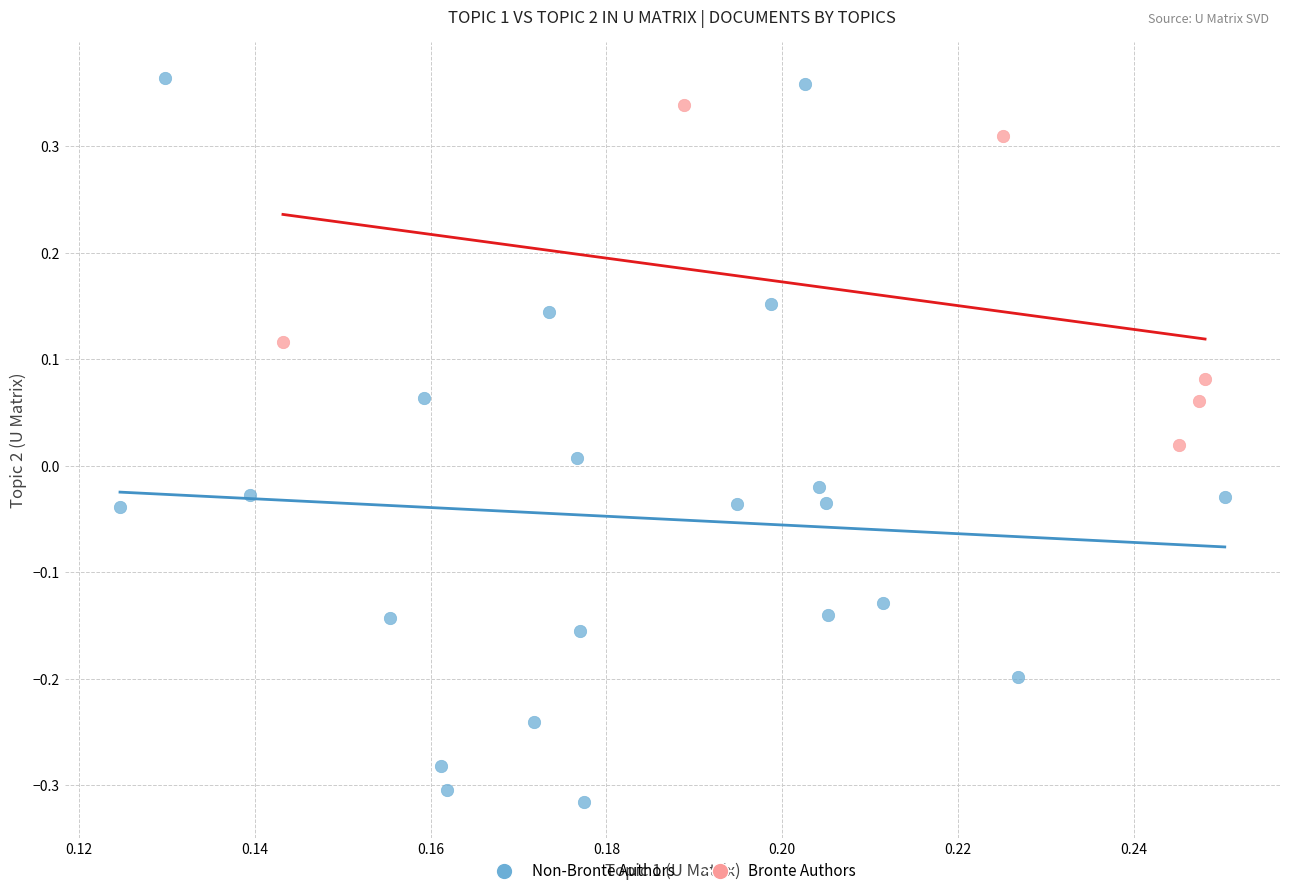

Which series reaches the minimum Y coordinate?

Non-Bronte Authors